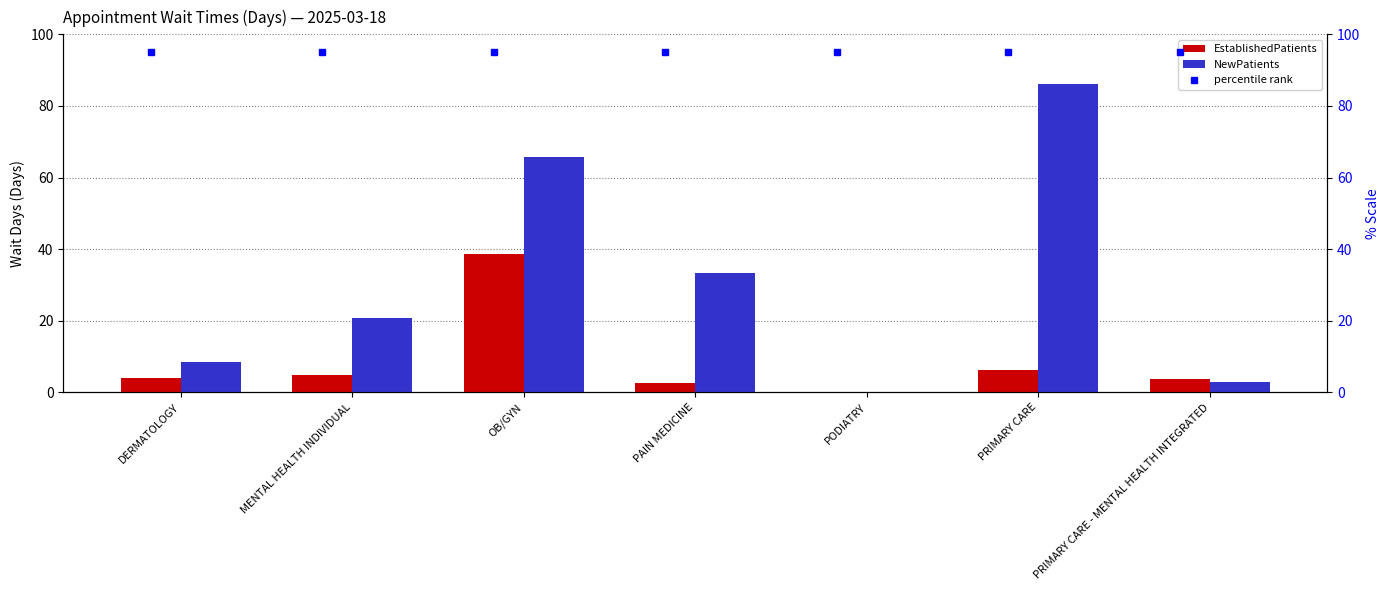

Rank the series by their maximum value, from highest to lowest.

percentile rank, NewPatients, EstablishedPatients